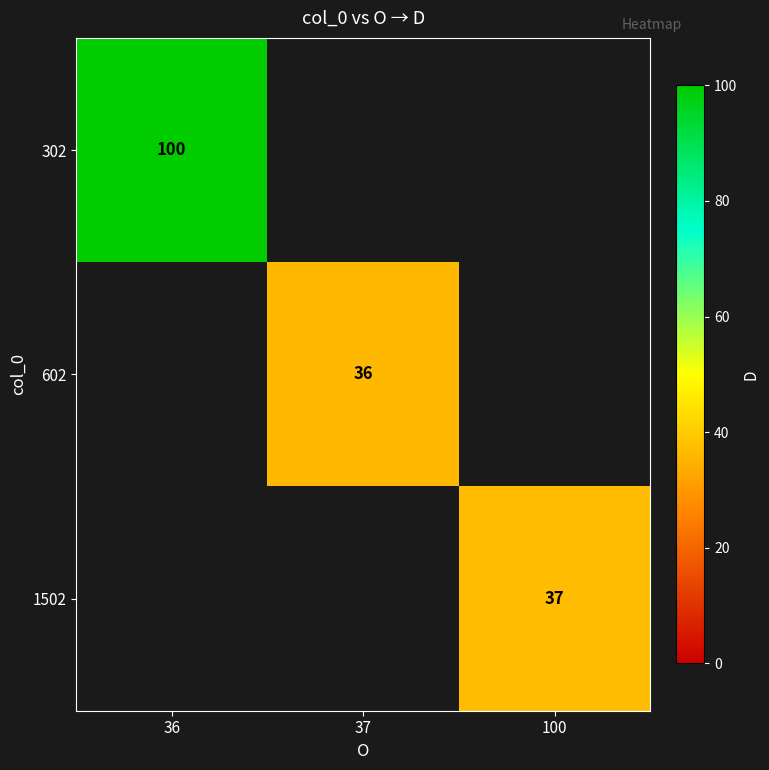

The 1502 series shows 60 at 100. True or false?

False